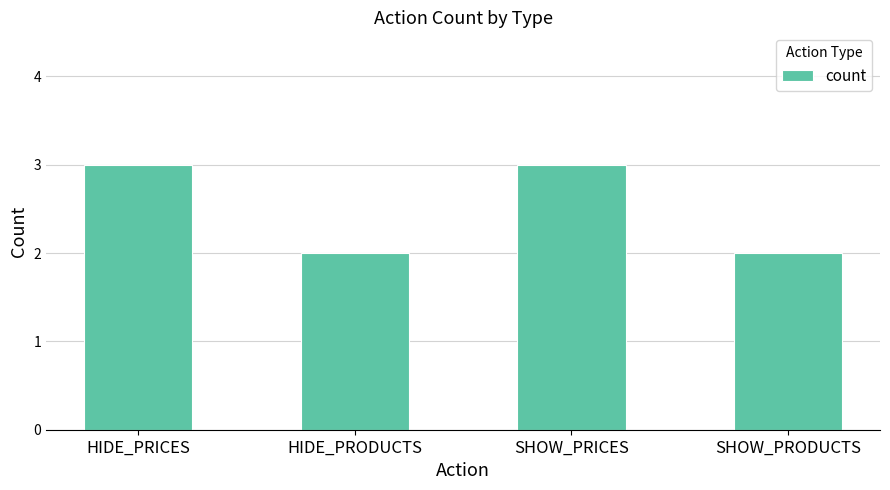

The chart shows a value of 2 at SHOW_PRODUCTS. True or false?

True